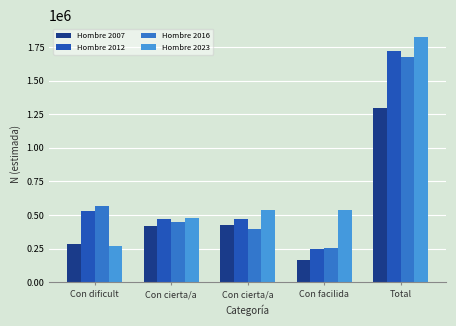

Is the value of Hombre 2012 at Con dificult greater than the value of Hombre 2023 at Con cierta/a?

Yes